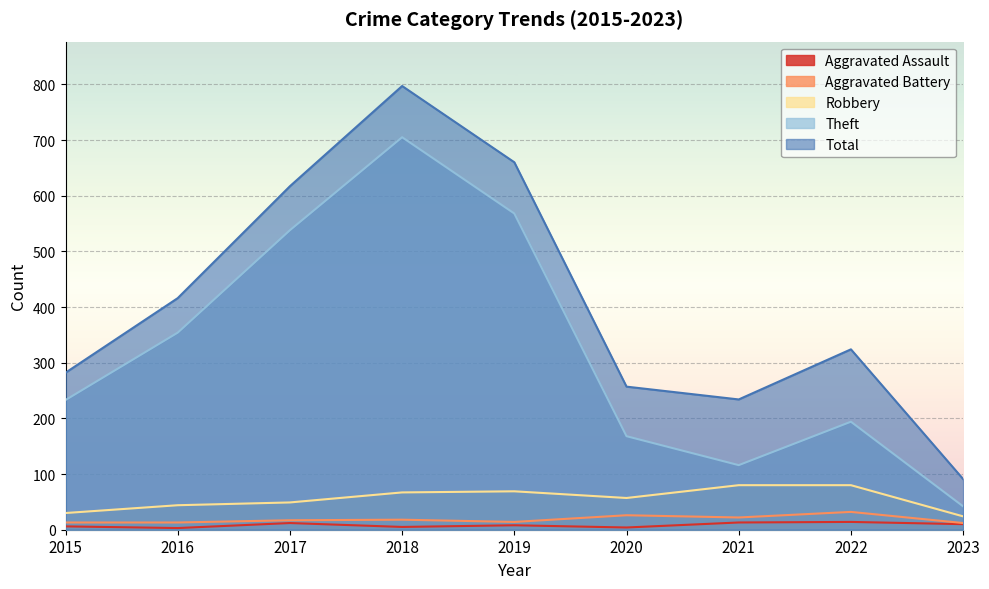

What is the sum of all Theft values?

2918